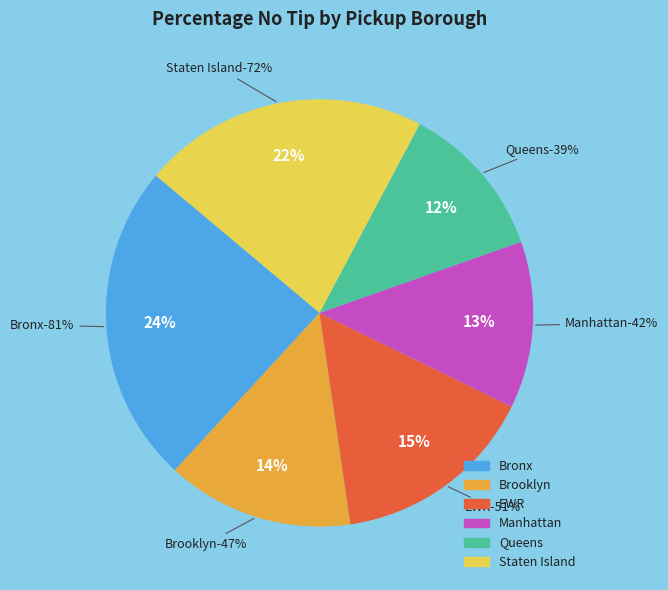

What portion of the pie excludes Queens?

88.2%